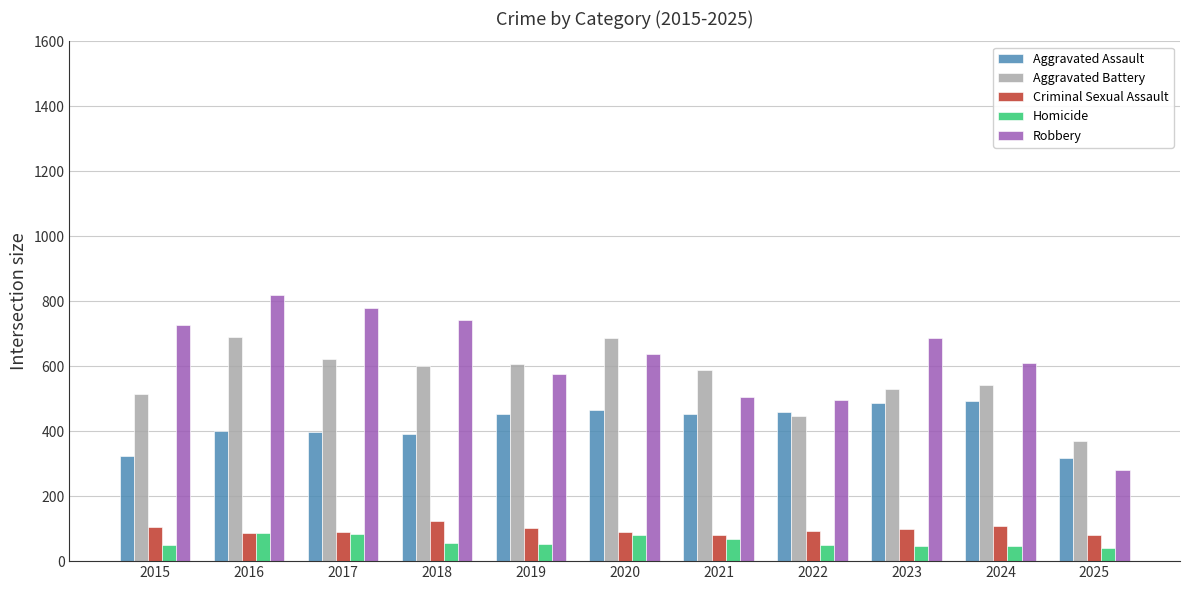

The Robbery series shows 281 at 2025. True or false?

True